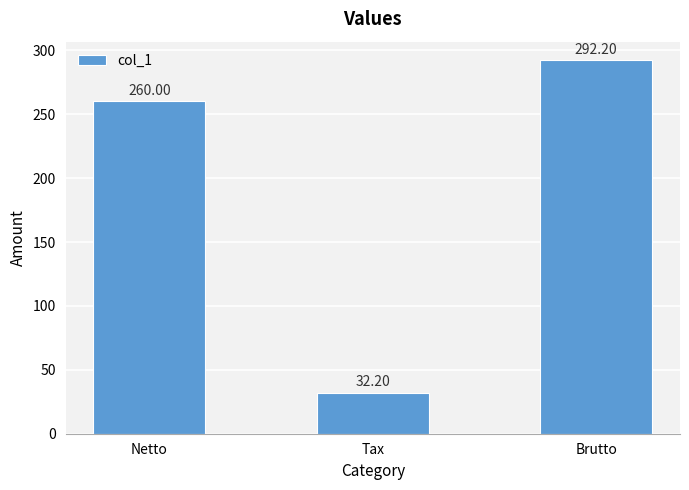

Approximately how many times larger is the value at Tax compared to Netto?

0.1